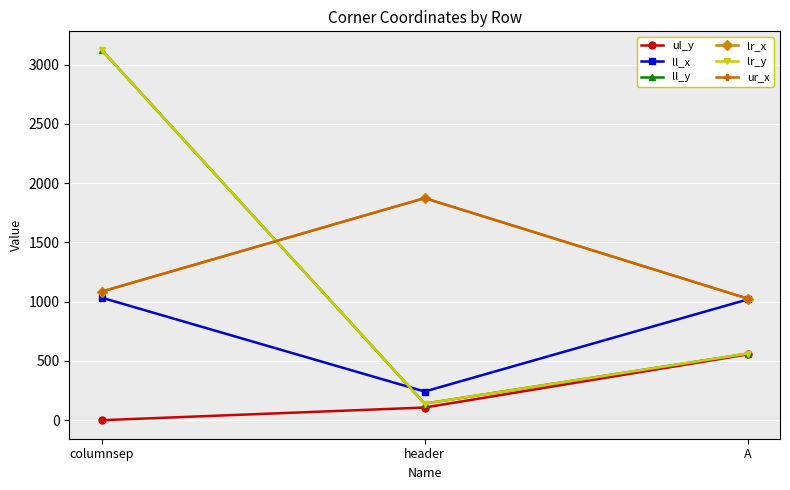

At how many categories does at least one series exceed 3053?

1